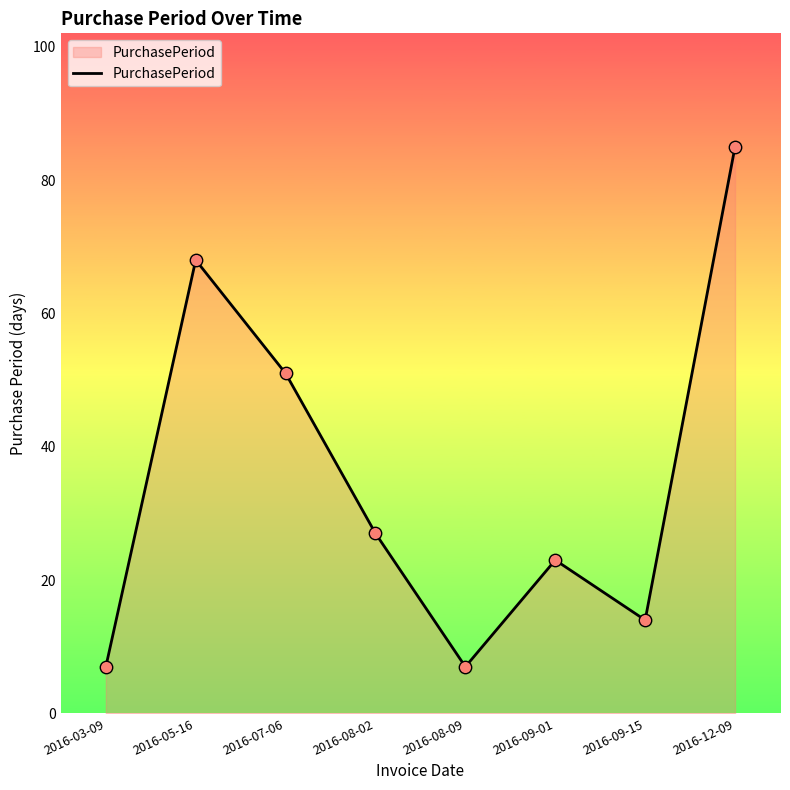

Which has a higher value, 2016-09-15 or 2016-07-06?

2016-07-06